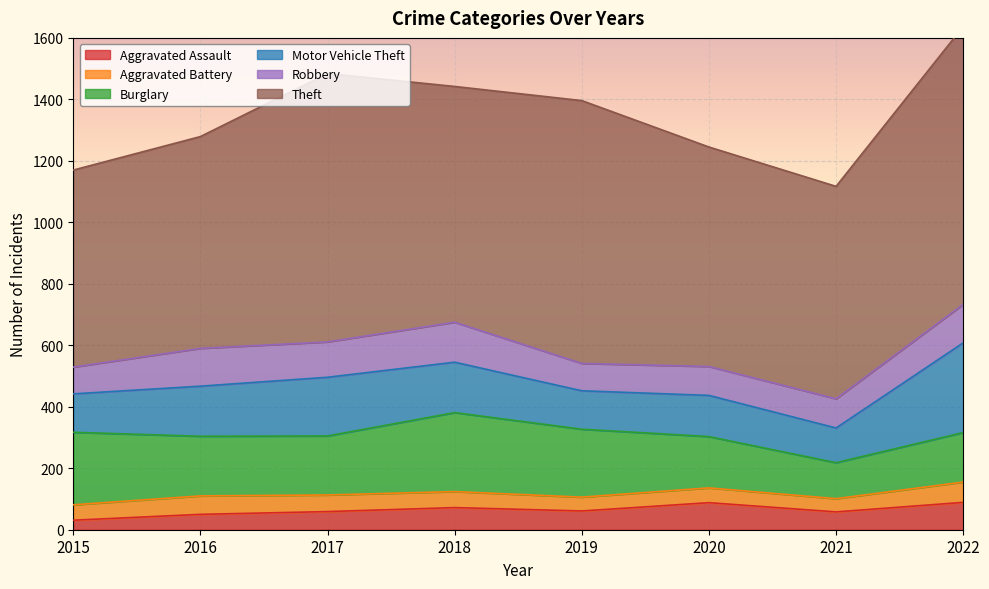

At which label is Robbery closest to 108?

2017